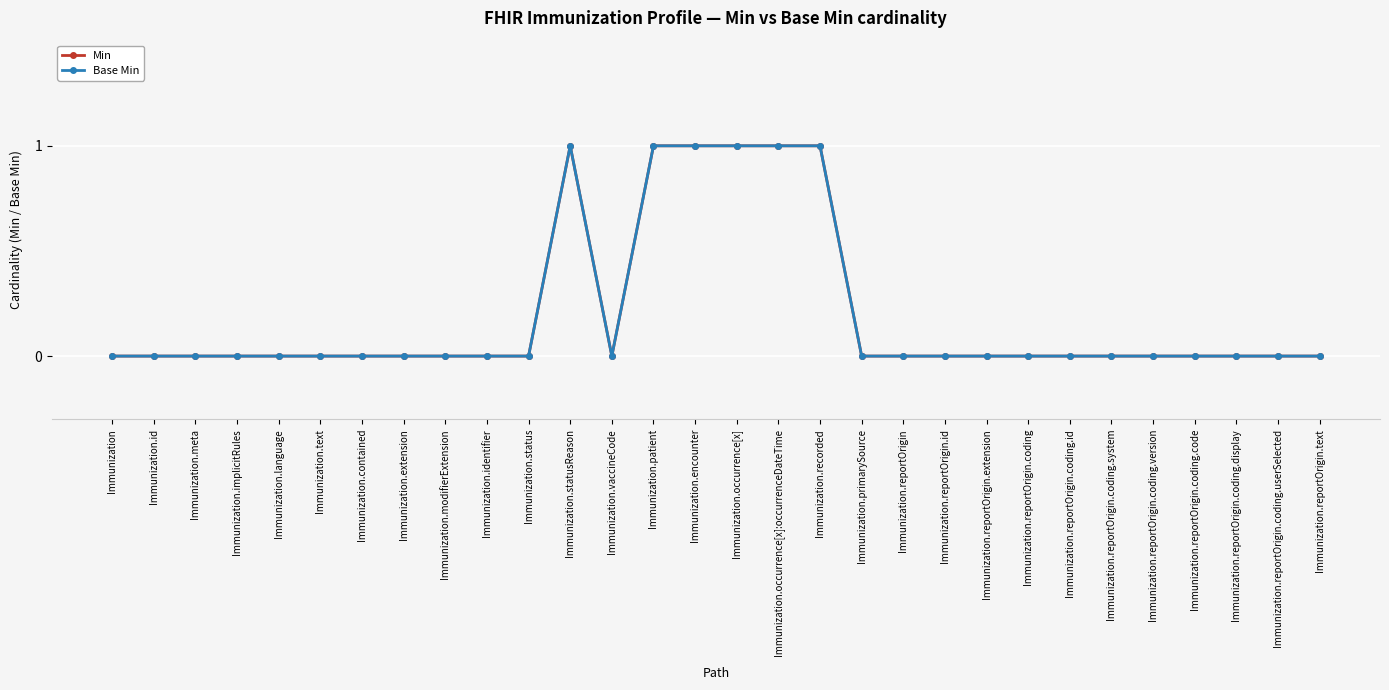

Does the chart display data point markers on the line(s)?

Yes